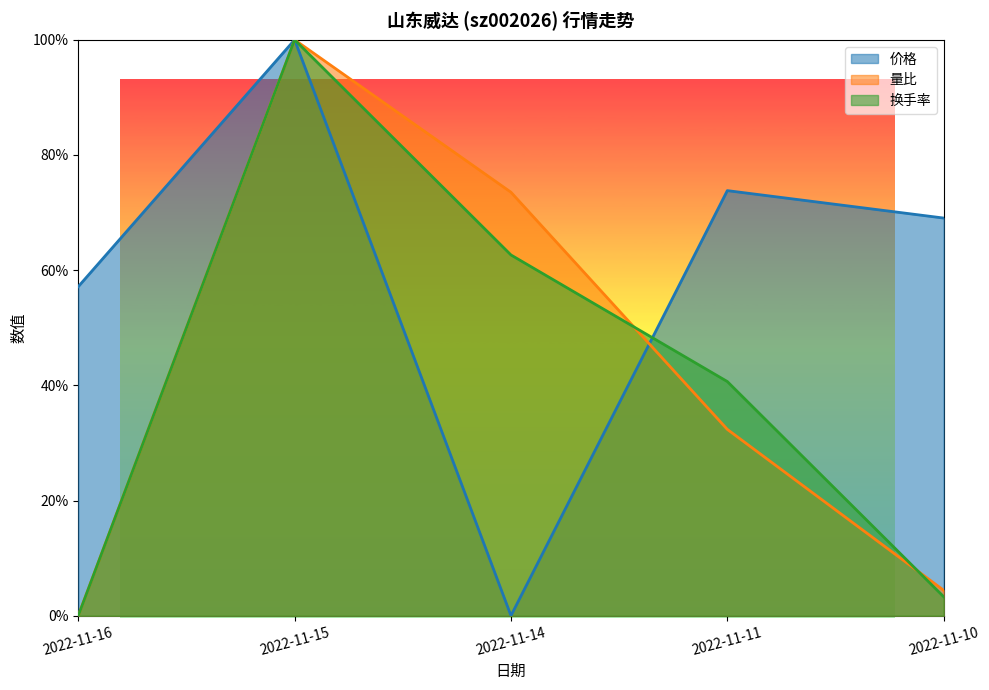

At how many categories does at least one series exceed 0?

5